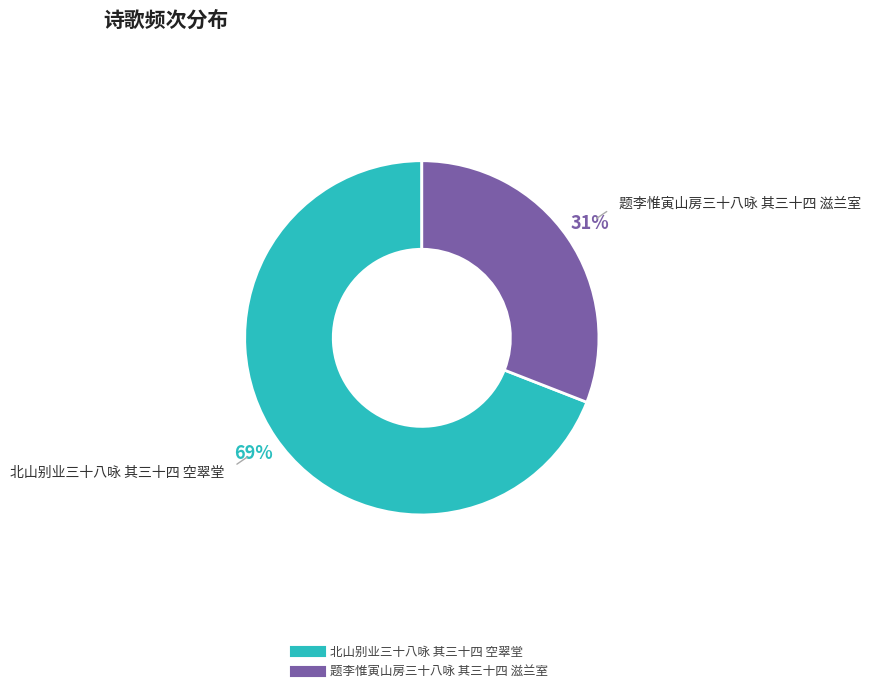

Combined, do 北山别业三十八咏 其三十四 空翠堂 and 题李惟寅山房三十八咏 其三十四 滋兰室 account for over 50%?

Yes